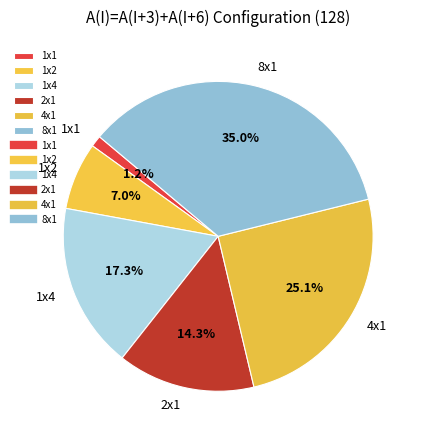

Rank the categories by value from lowest to highest.

1x1, 1x2, 2x1, 1x4, 4x1, 8x1